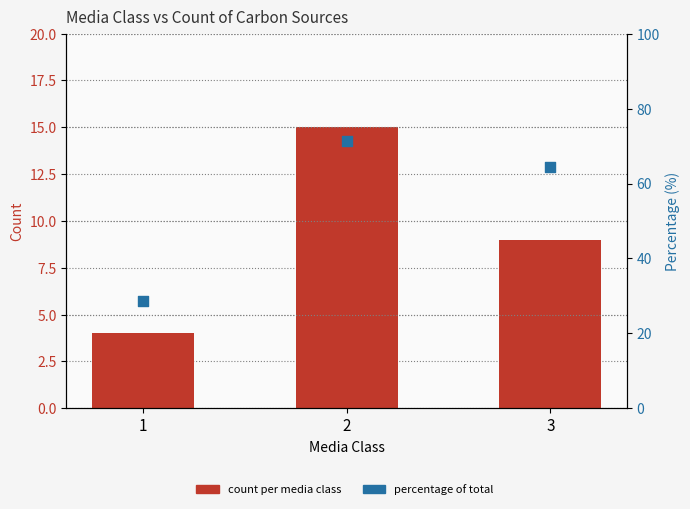

Which series has the largest total across all categories?

percentage of total